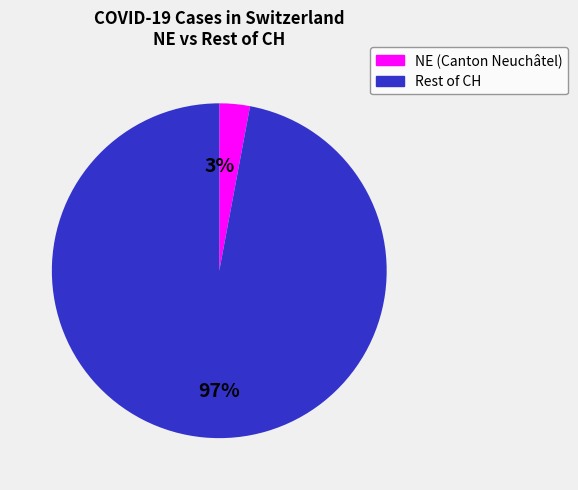

Does any single category account for the majority?

Yes